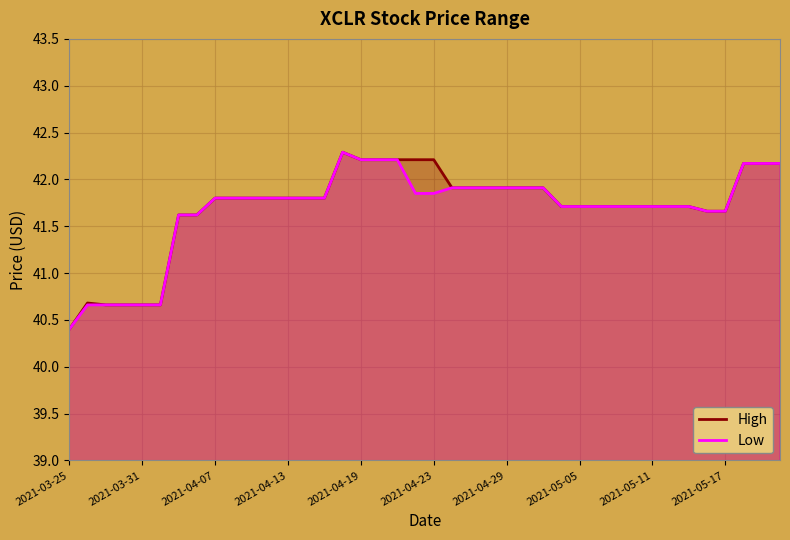

True or false: High has a value of 41.8 at 2021-04-07.

True